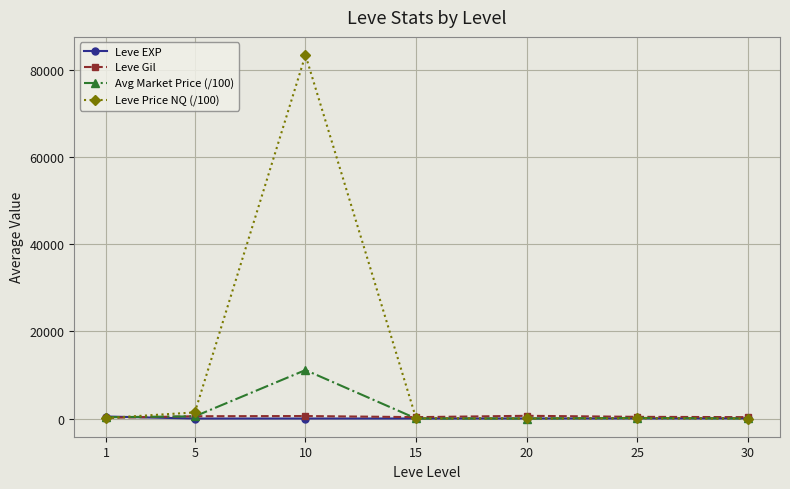

Which series ends up on top after the final intersection of Avg Market Price (/100) and Leve EXP?

Leve EXP